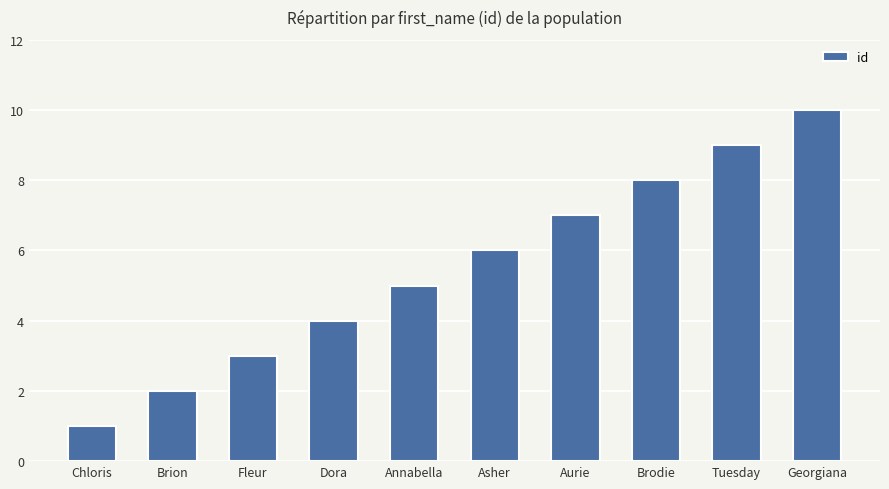

What is the difference between the maximum and minimum values?

9